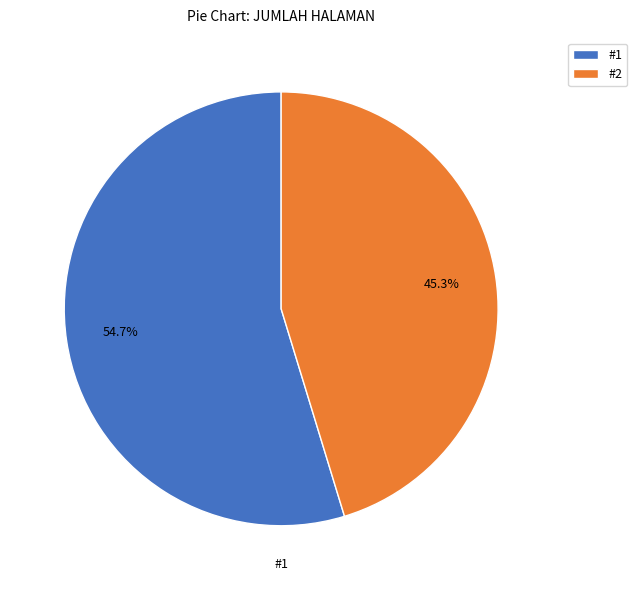

How many segments does this pie chart have?

2